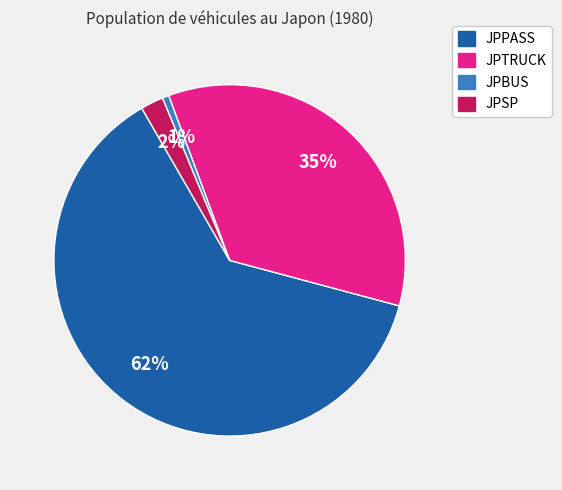

Do JPPASS and JPSP together represent more than half of the pie?

Yes